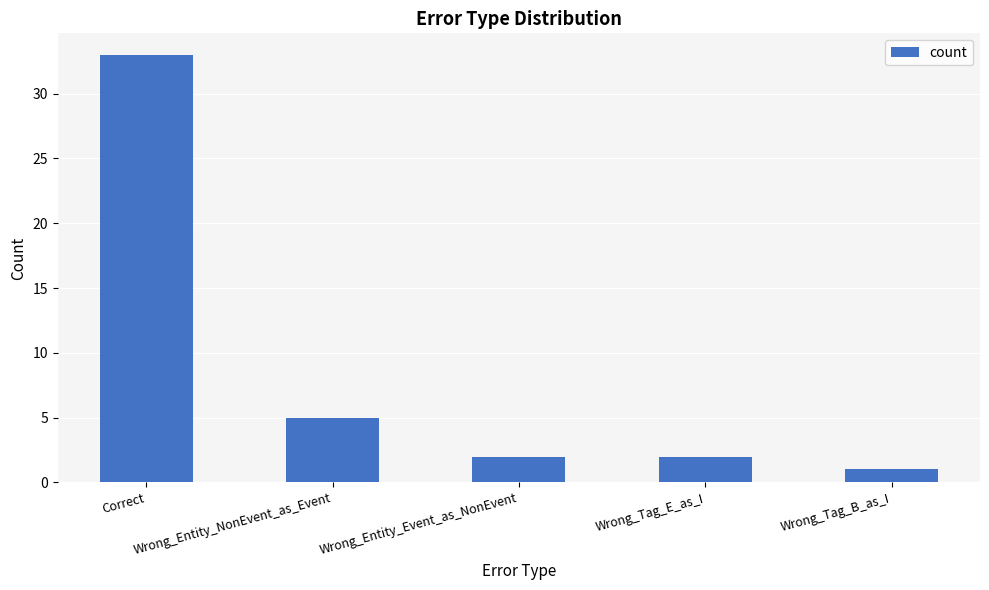

Reading left to right, list all the values displayed in this chart.

Correct=33	Wrong_Entity_NonEvent_as_Event=5	Wrong_Entity_Event_as_NonEvent=2	Wrong_Tag_E_as_I=2	Wrong_Tag_B_as_I=1